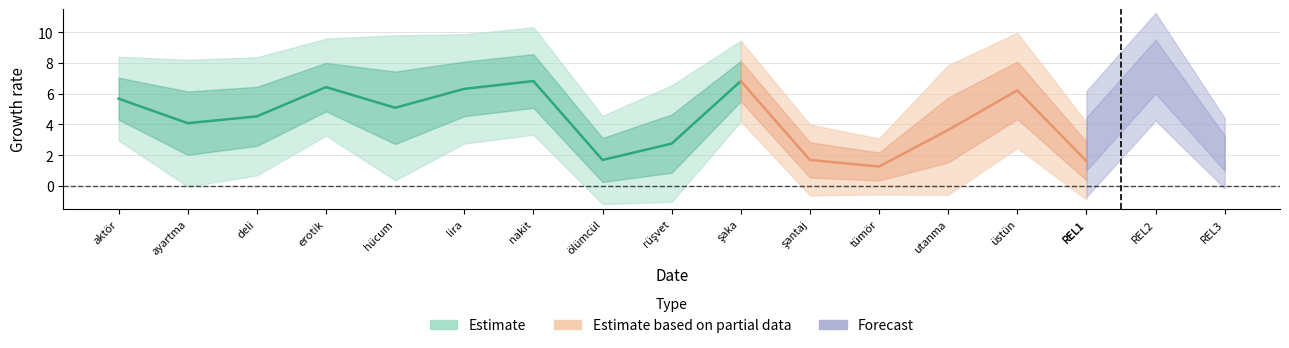

Where is ATAL ValSD nearest to the value 1?

tümör